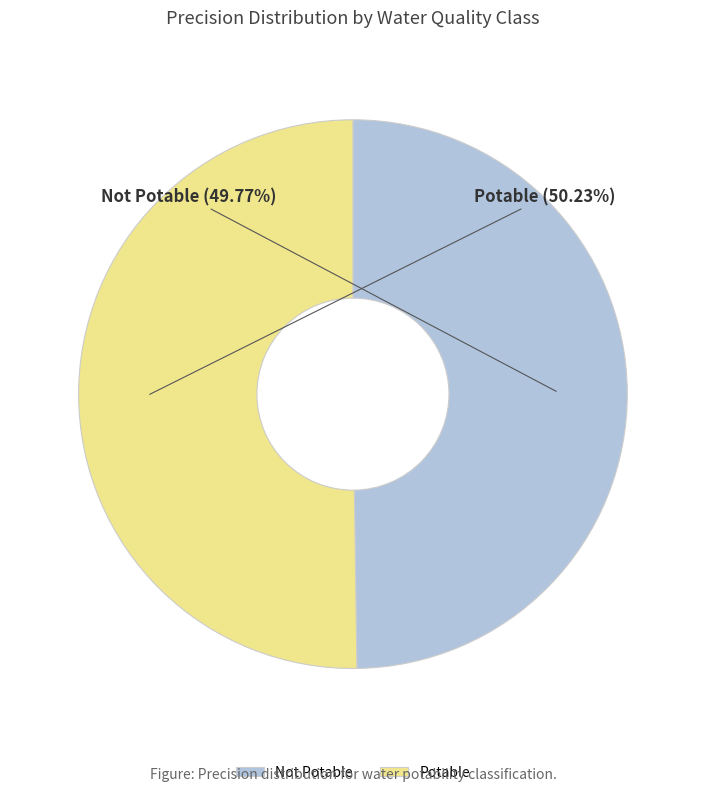

Is there any slice that represents more than half of the pie?

Yes